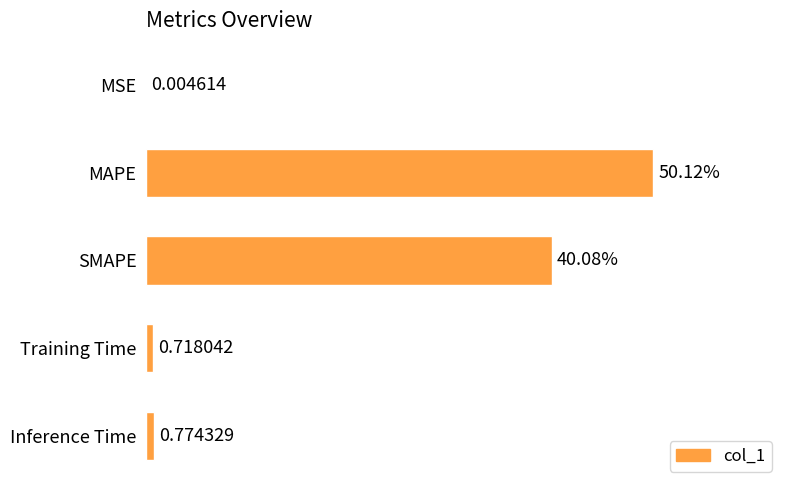

Which has a higher value, Inference Time or SMAPE?

SMAPE